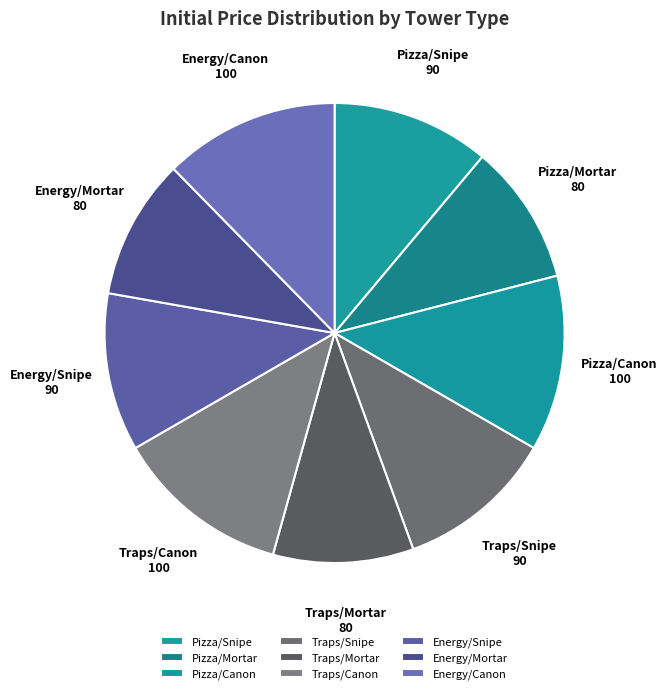

Count the number of slices in the pie.

9